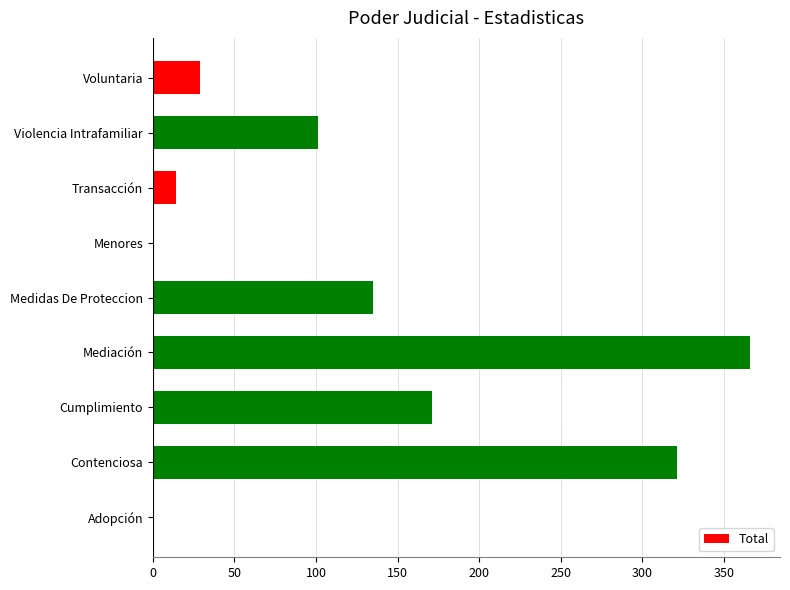

Reading bottom to top, what are all the values shown in this chart?

Adopción=1	Contenciosa=321	Cumplimiento=171	Mediación=366	Medidas De Proteccion=135	Menores=1	Transacción=14	Violencia Intrafamiliar=101	Voluntaria=29